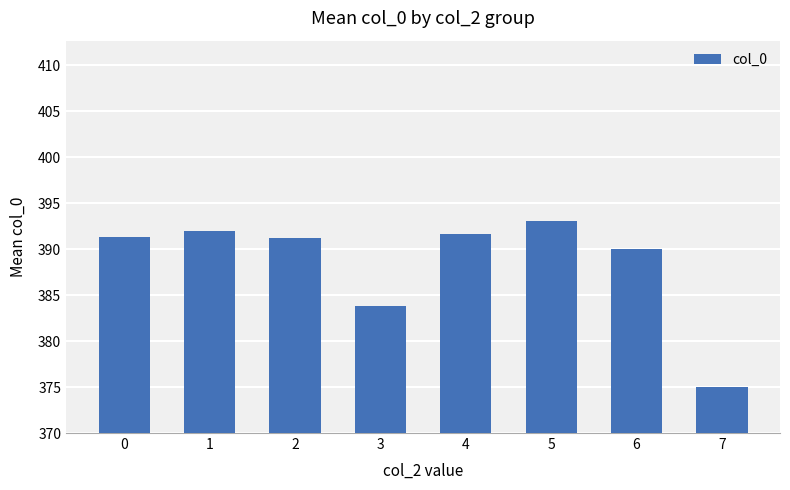

Which category has the highest value across all series?

5